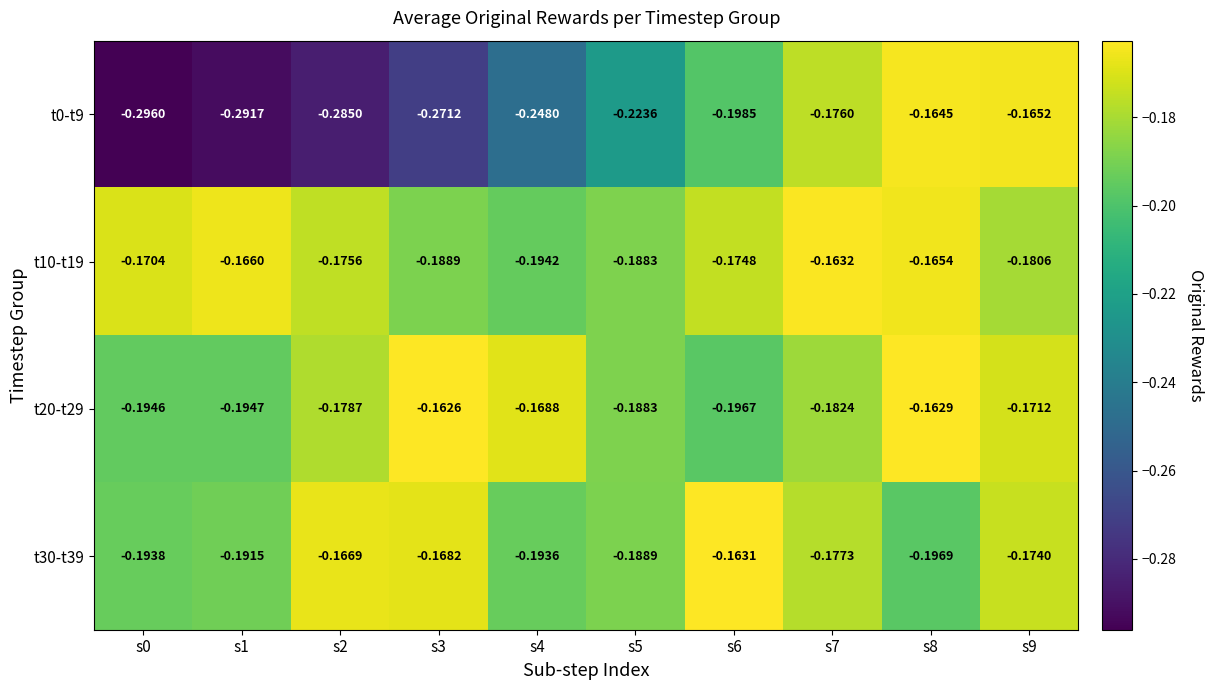

Is the value of t0-t9 at s0 greater than the value of t30-t39 at s6?

No